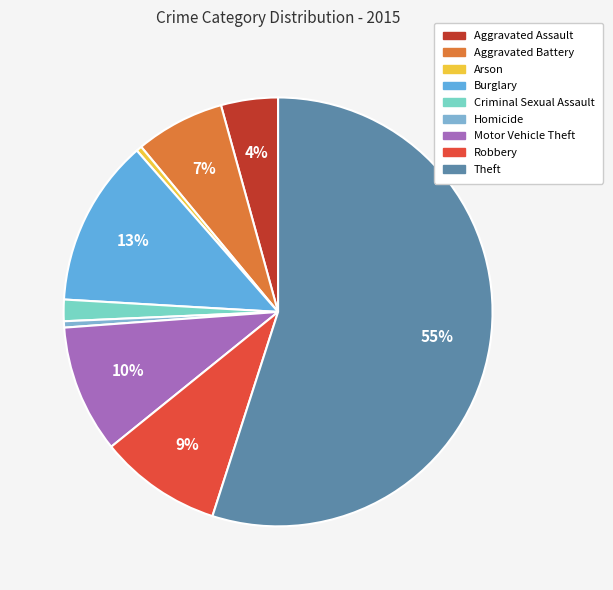

Is it true that Burglary is 1% of the pie?

False